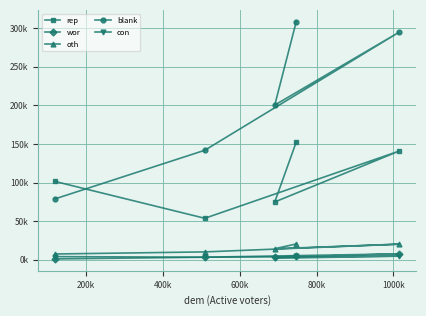

What is the difference between the maximum and minimum values in the con series?

3458